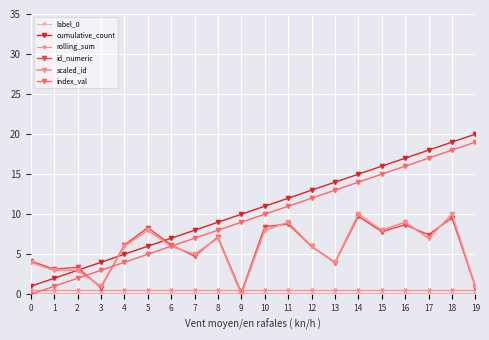

Rank the series at 5 from highest to lowest value.

id_numeric, scaled_id, cumulative_count, index_val, rolling_sum, label_0